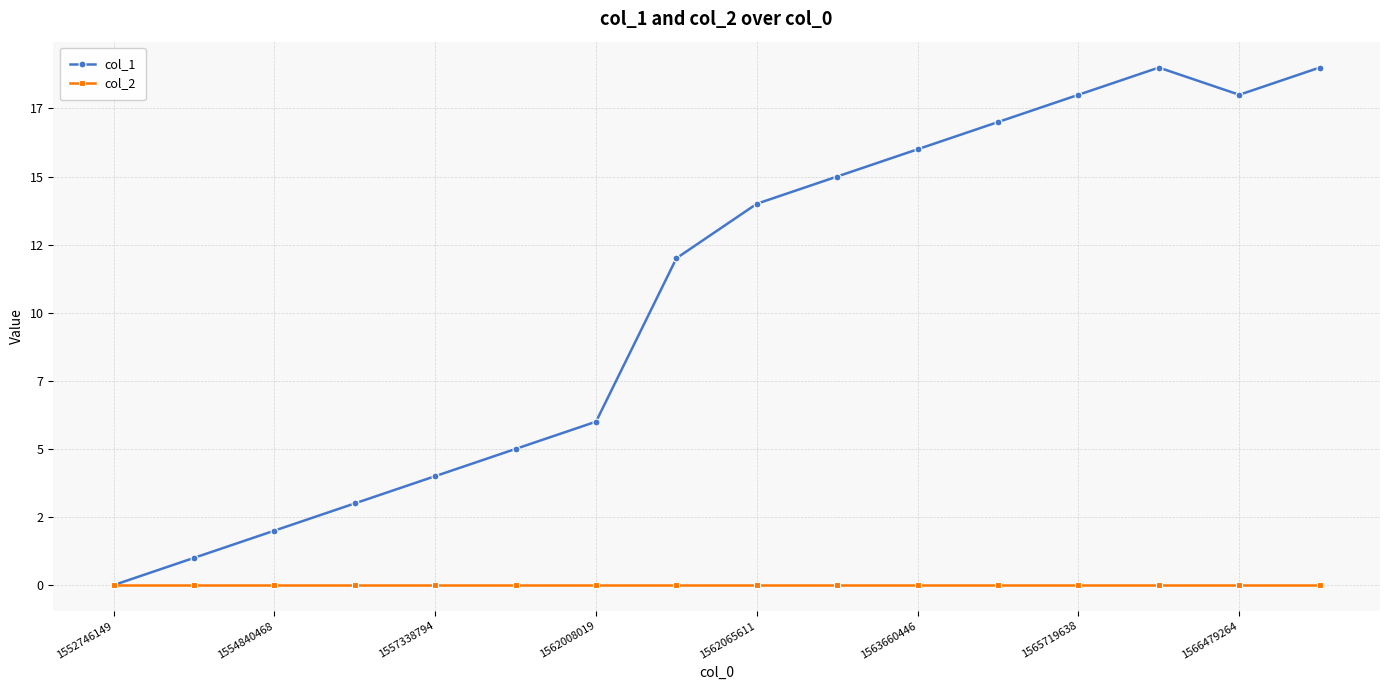

True or false: col_2 and col_1 cross at least once.

False